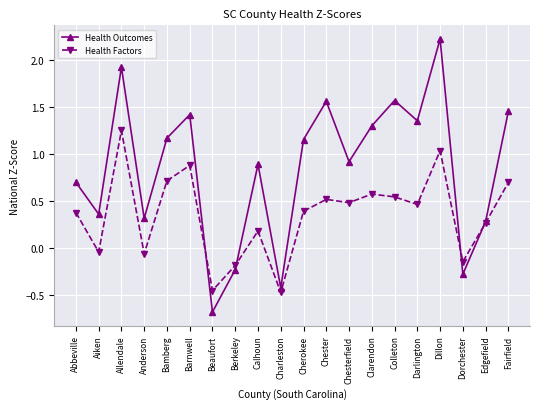

What is the label of the 11th point from the left?

Cherokee